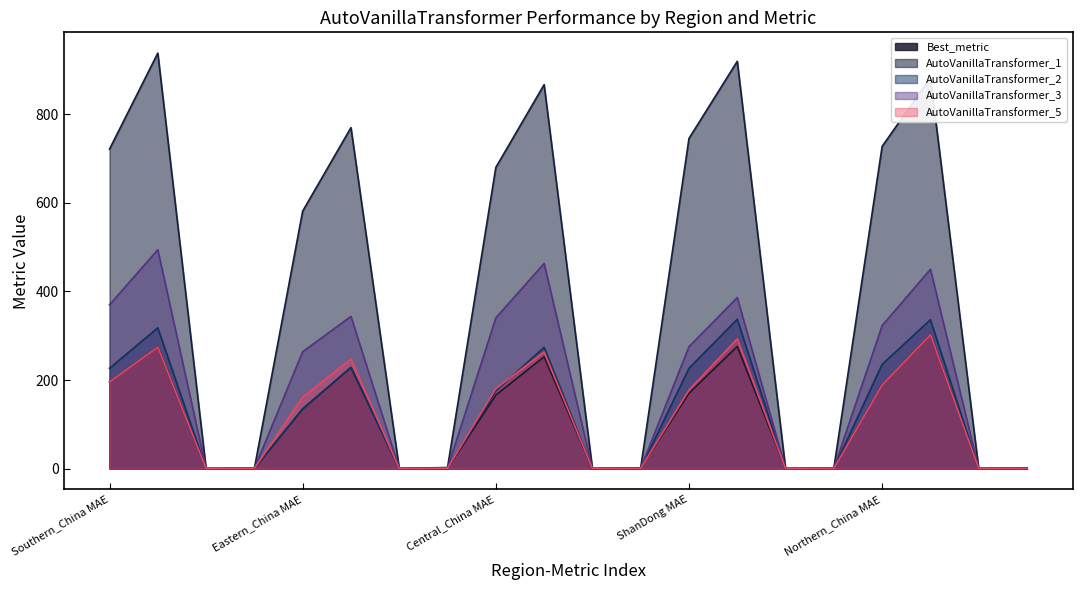

What is the average value of the AutoVanillaTransformer_2 series?

124.7